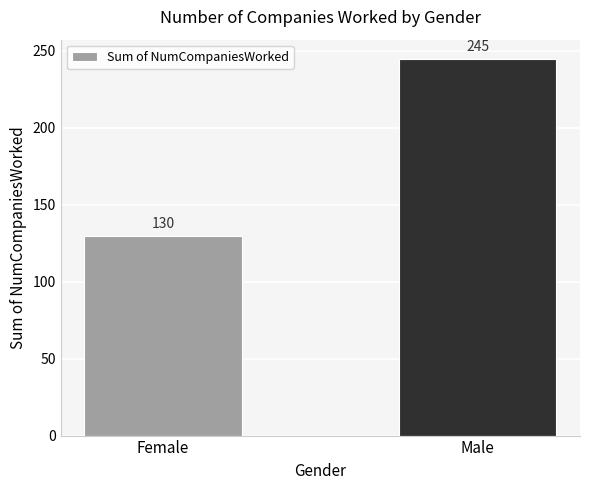

What is the average value?

188